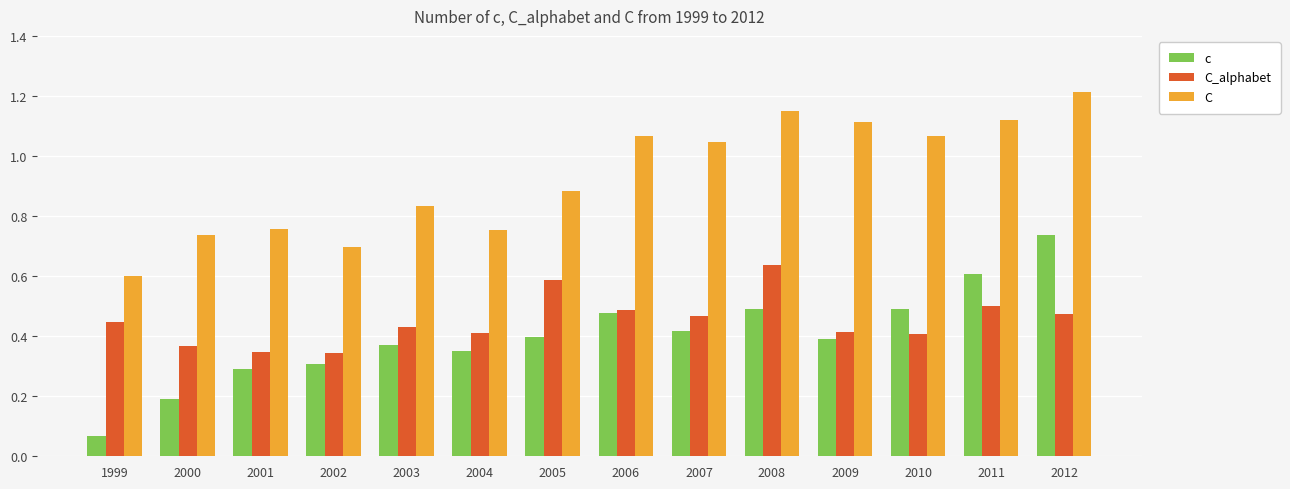

Where is C nearest to the value 0?

1999